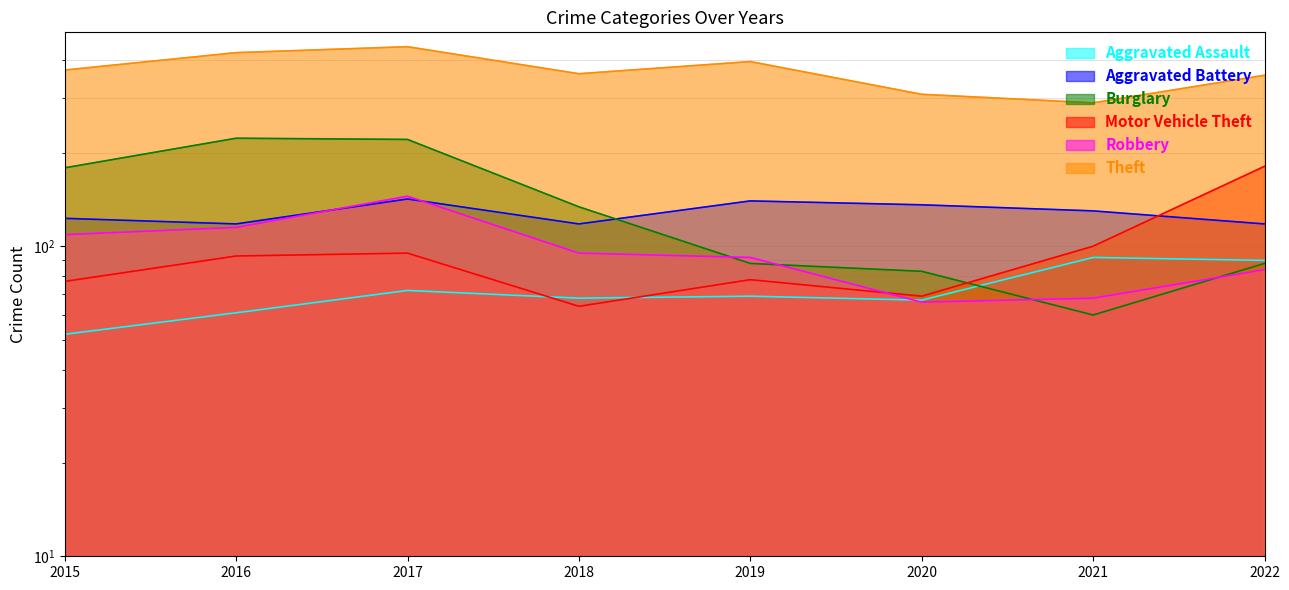

Reading right to left, transcribe all the data shown in this chart.

Aggravated Assault: 2022=90	2021=92	2020=67	2019=69	2018=68	2017=72	2016=61	2015=52
Aggravated Battery: 2022=118	2021=130	2020=136	2019=140	2018=118	2017=142	2016=118	2015=123
Burglary: 2022=88	2021=60	2020=83	2019=88	2018=134	2017=221	2016=223	2015=179
Motor Vehicle Theft: 2022=181	2021=100	2020=69	2019=78	2018=64	2017=95	2016=93	2015=77
Robbery: 2022=84	2021=68	2020=66	2019=92	2018=95	2017=145	2016=115	2015=109
Theft: 2022=356	2021=290	2020=309	2019=394	2018=360	2017=440	2016=421	2015=370